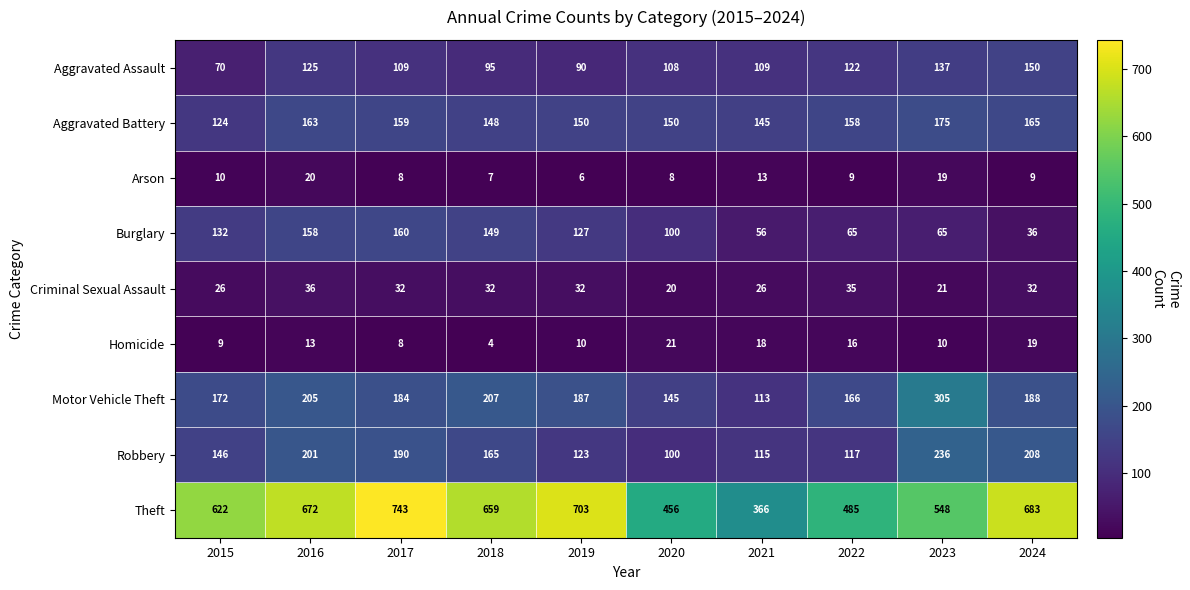

What is the total value across all series at 2022?

1173